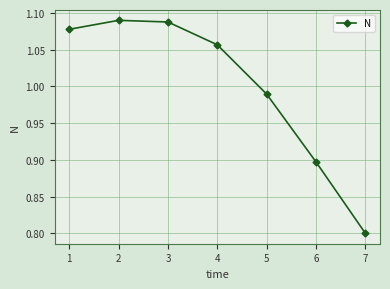

What is the difference between the values at 7 and 1?

0.3